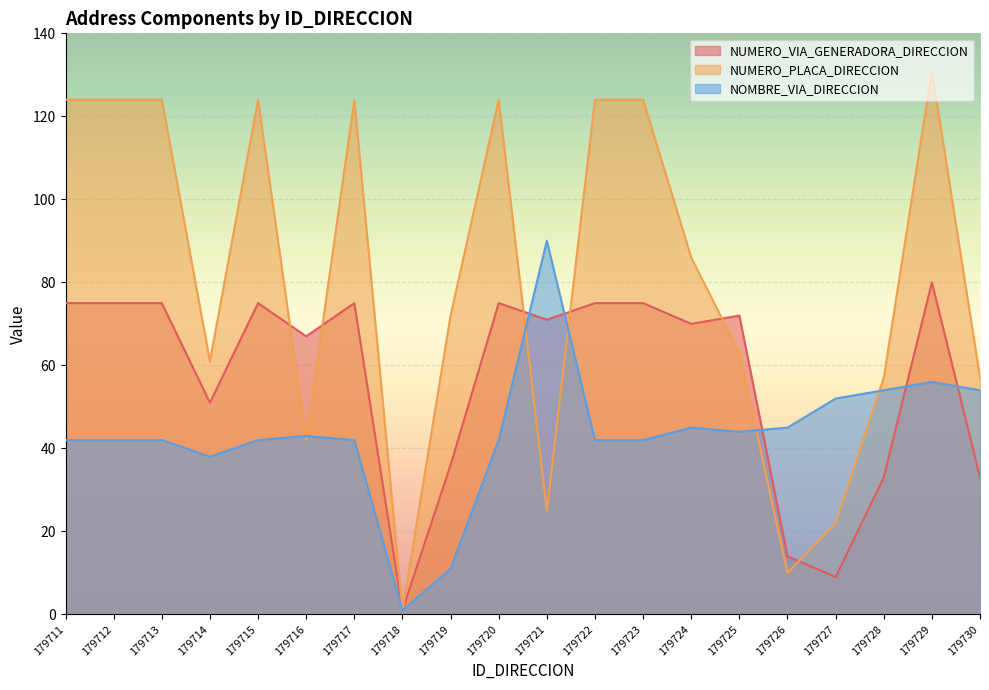

Which series has the widest spread of values?

NUMERO_PLACA_DIRECCION